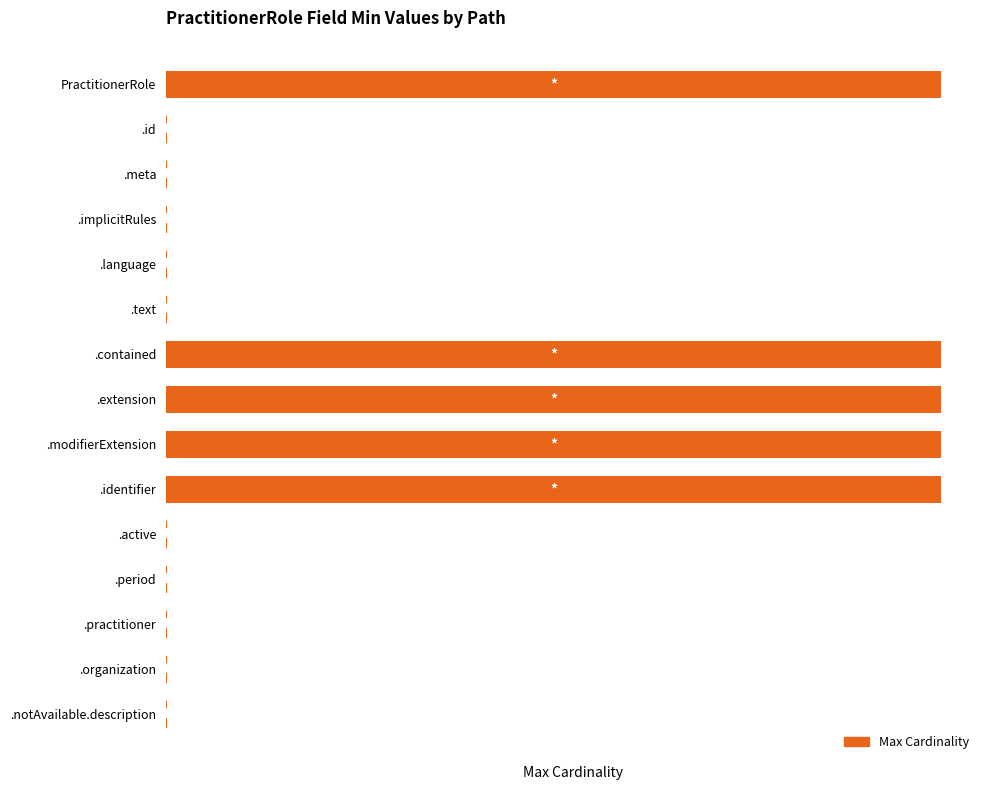

Are the bars horizontal?

Yes